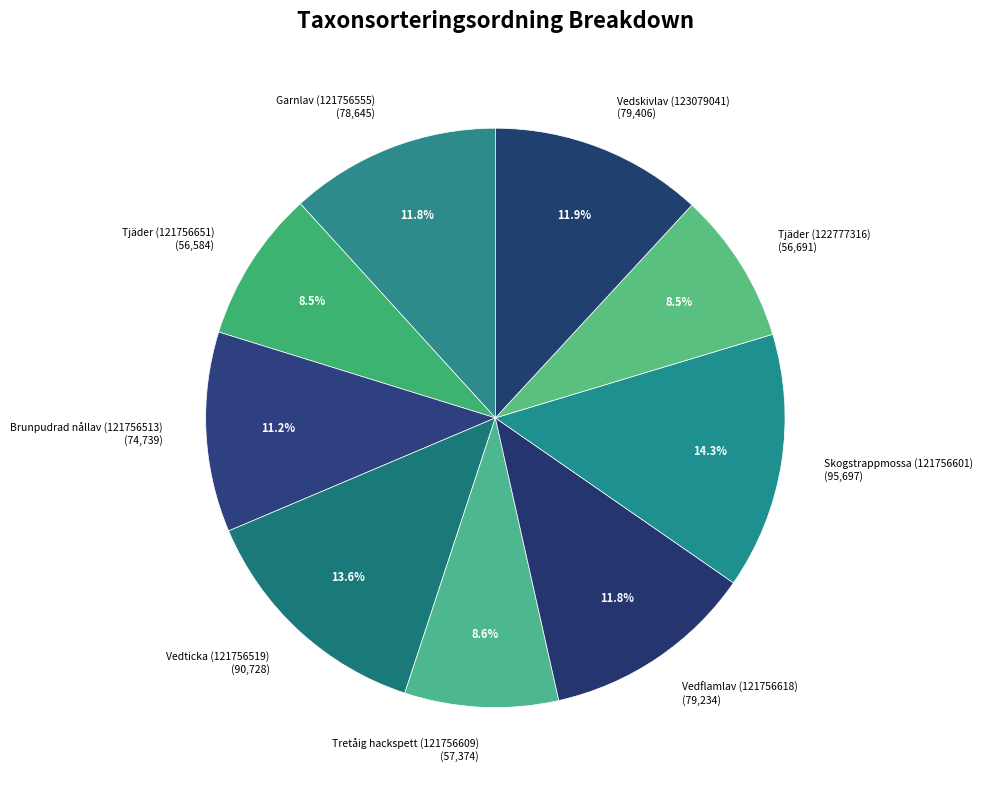

Does any single category account for the majority?

No